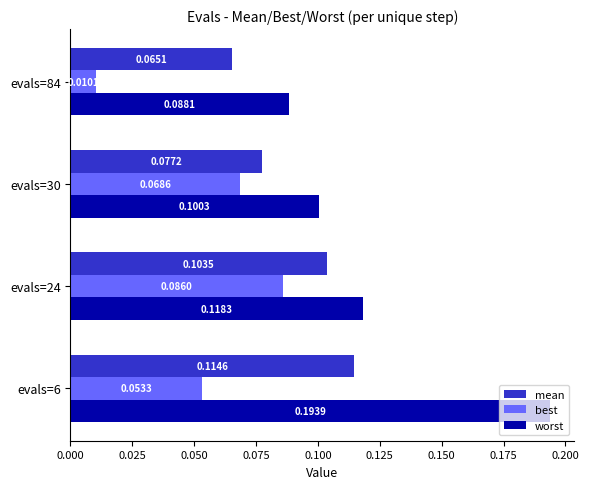

What is the sum of all mean values?

0.4